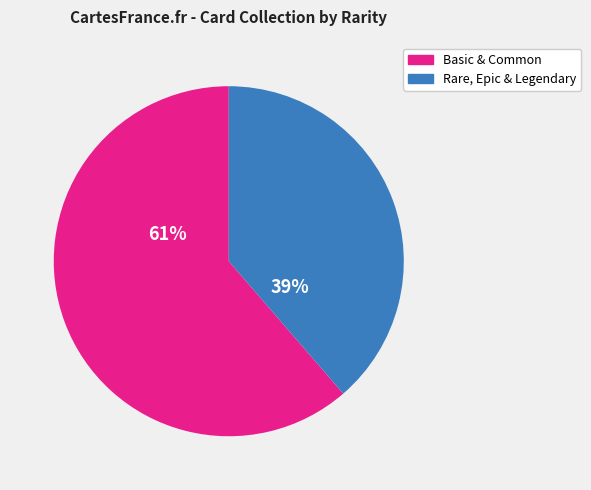

Approximately how many times larger is the value at Rare, Epic & Legendary compared to Basic & Common?

0.6